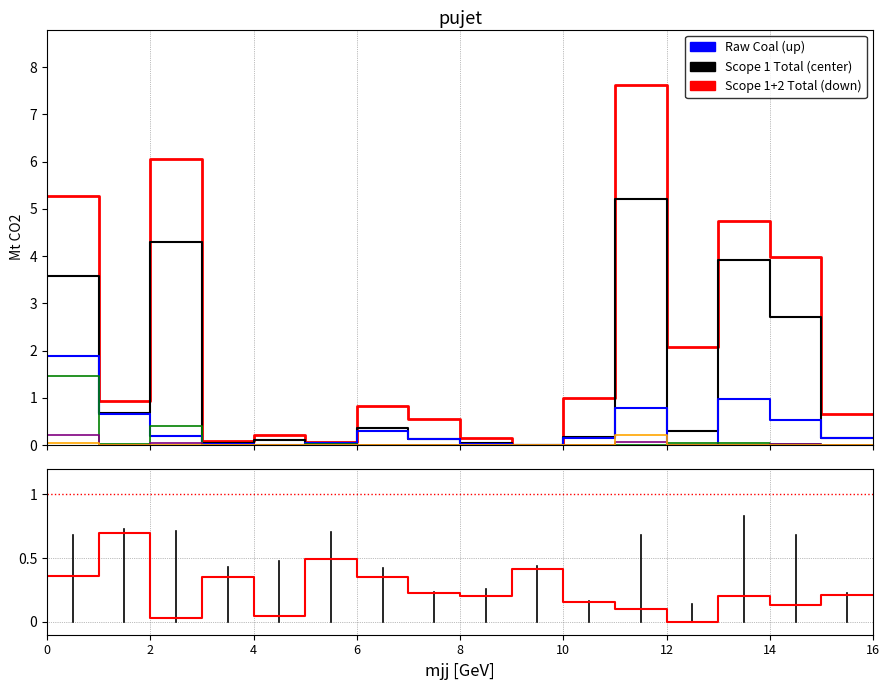

How many data points does each series have?

16